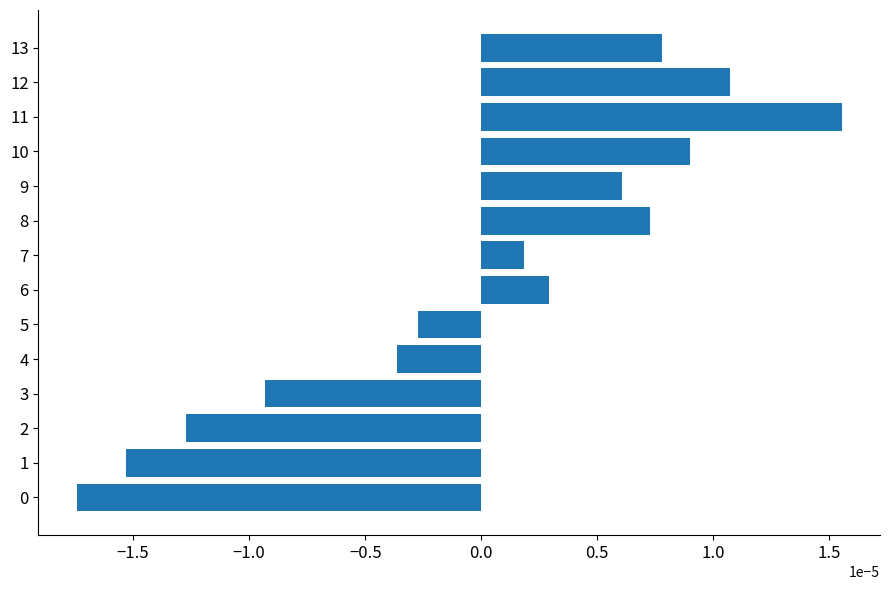

Between 1 and 7, which is larger?

7